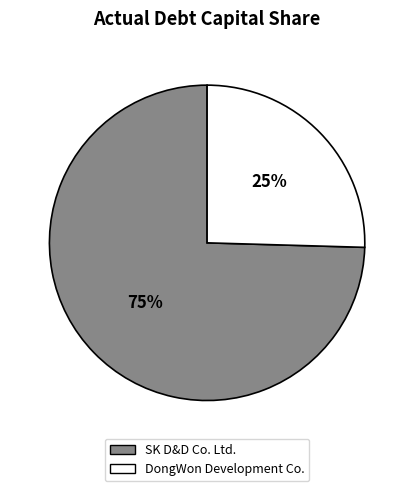

To the nearest percent, what percentage of the pie is SK D&D Co. Ltd.?

75%